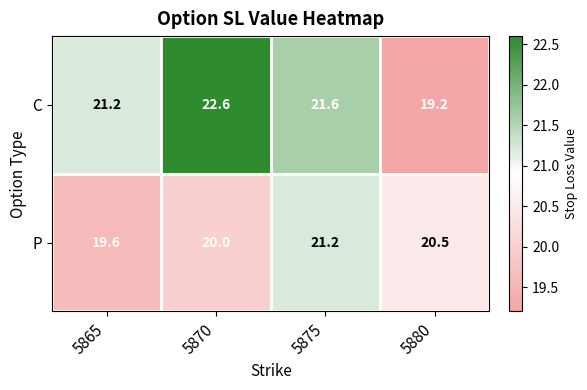

At how many categories does at least one series exceed 20?

4